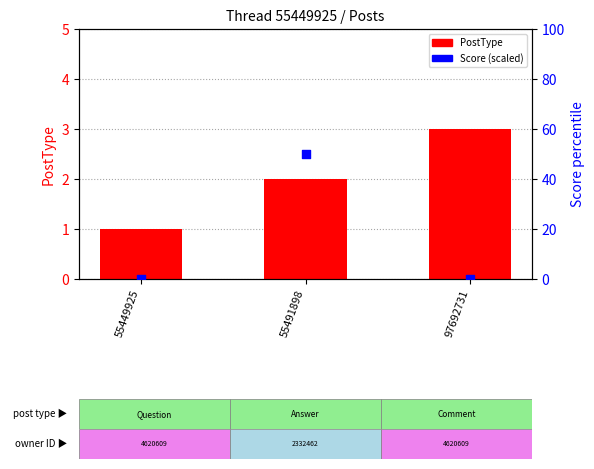

Which series reaches the minimum Y coordinate?

Score (scaled)